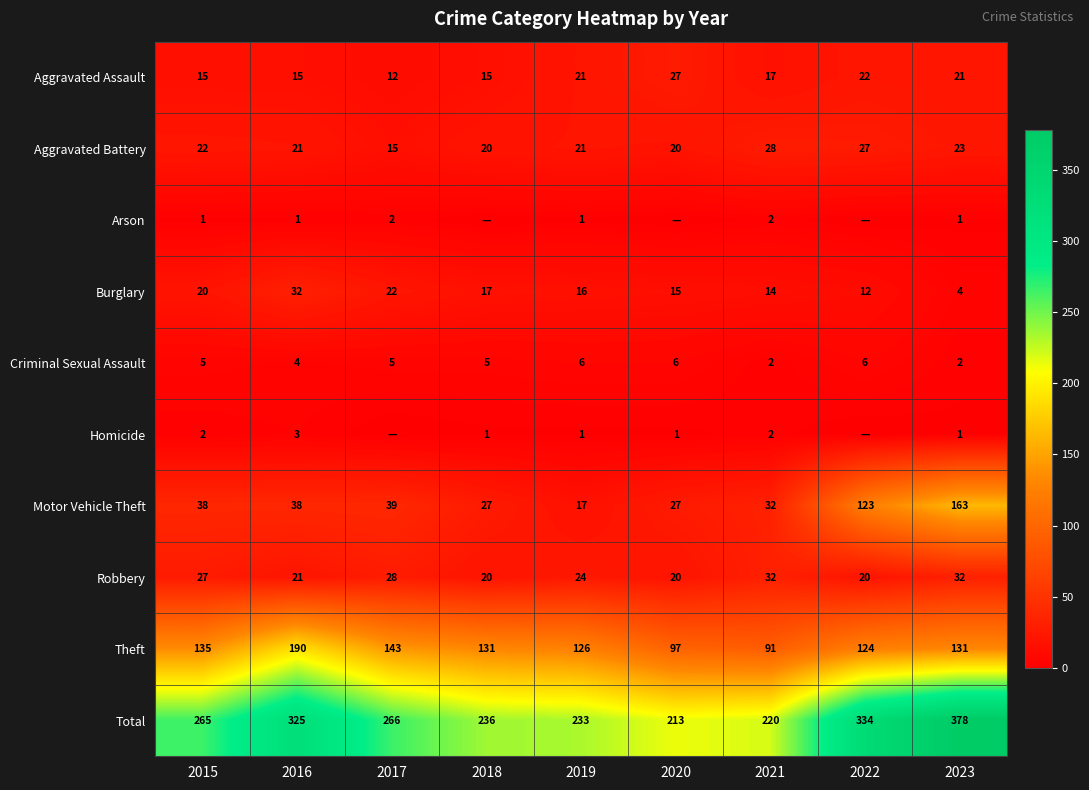

Rank the categories by Burglary value from highest to lowest.

2016, 2017, 2015, 2018, 2019, 2020, 2021, 2022, 2023